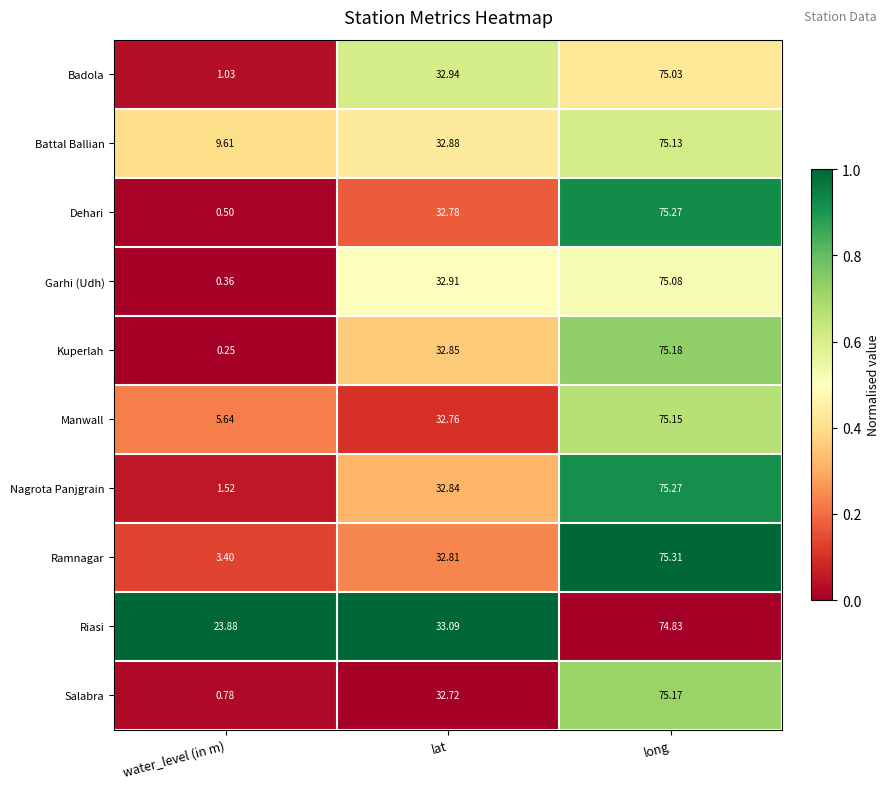

Which series changed the most between lat and long?

Ramnagar